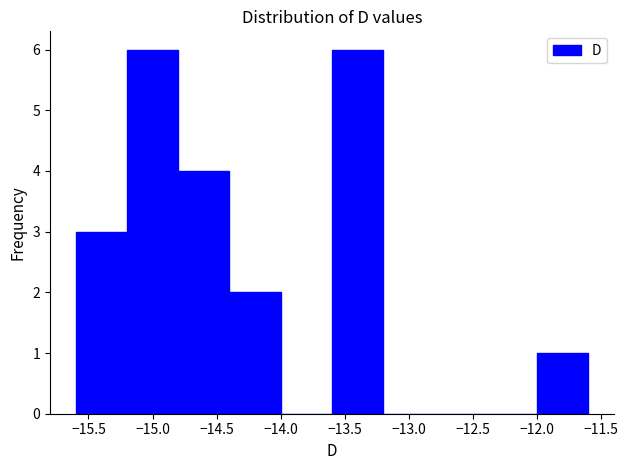

Reading left to right, transcribe this chart: for each bar, give the range it covers on the x-axis and its height. The values are not printed on the chart, so give them approximately, as read against the axis.

-15.6 to -15.2: 3
-15.2 to -14.8: 6
-14.8 to -14.4: 4
-14.4 to -14.0: 2
-14.0 to -13.6: 0
-13.6 to -13.2: 6
-13.2 to -12.8: 0
-12.8 to -12.4: 0
-12.4 to -12.0: 0
-12.0 to -11.6: 1